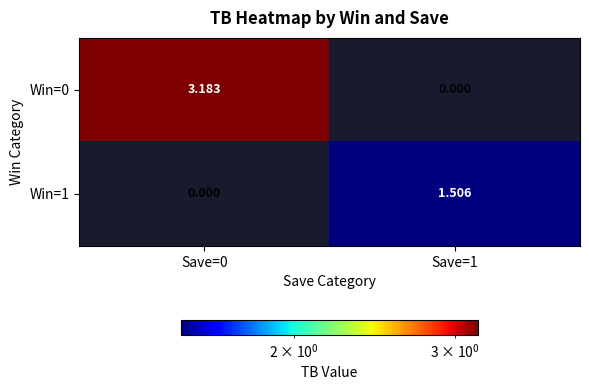

Is the value of Win=1 at Save=1 greater than the value of Win=0 at Save=1?

Yes